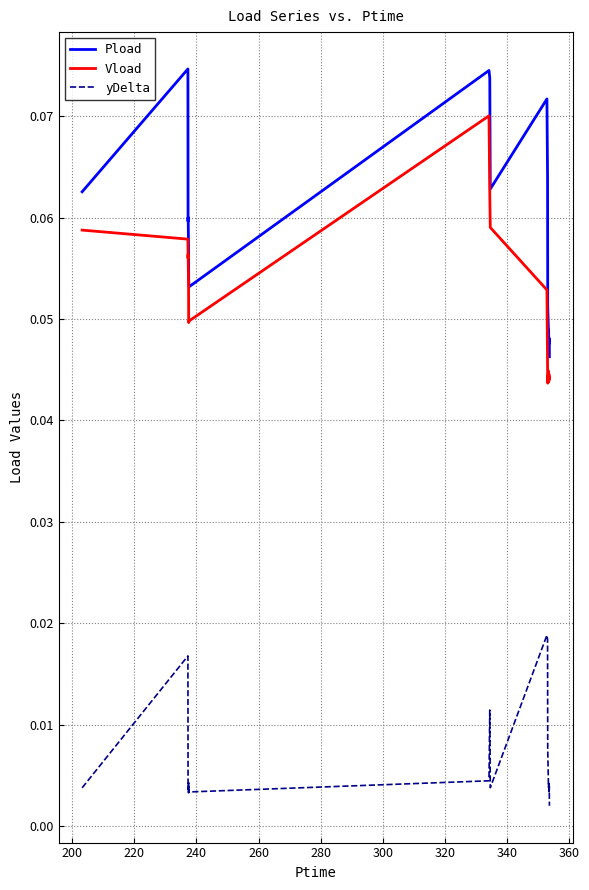

What is the sum of all Vload values?

1.1